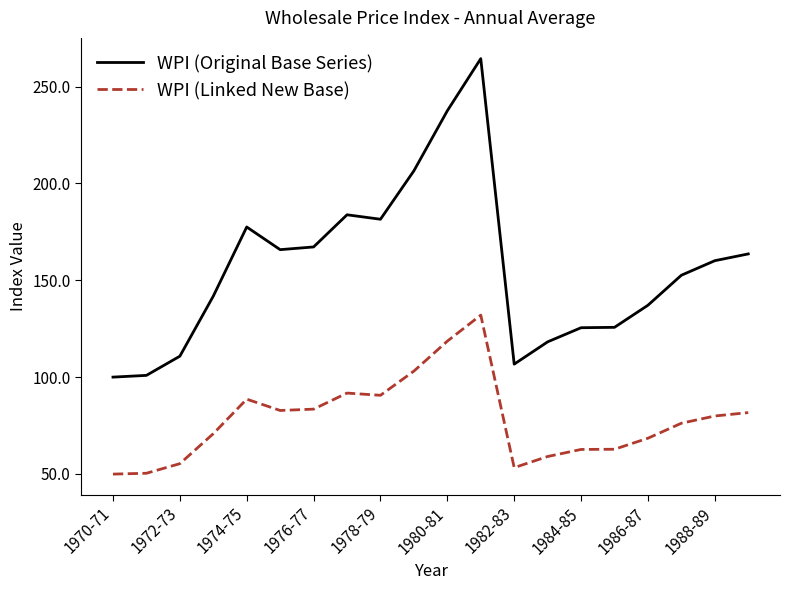

What is the smallest value displayed?

49.9